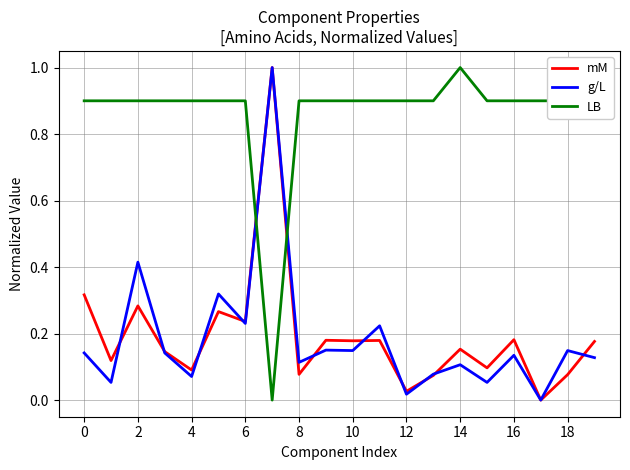

Which series has the largest total across all categories?

LB